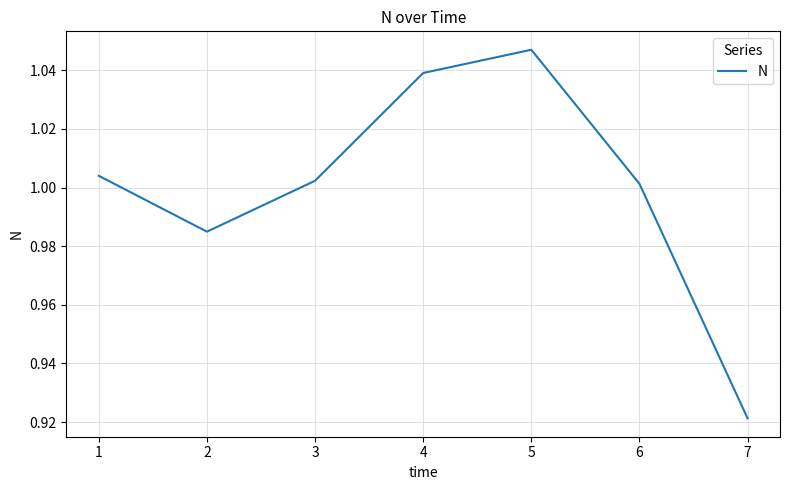

Where is the first local minimum?

2